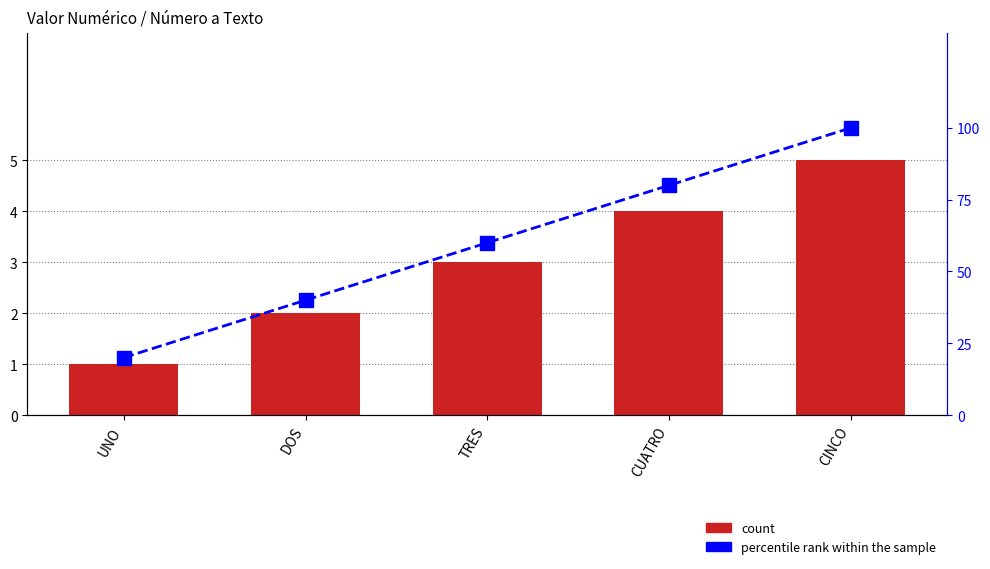

How many groups of bars are there?

5